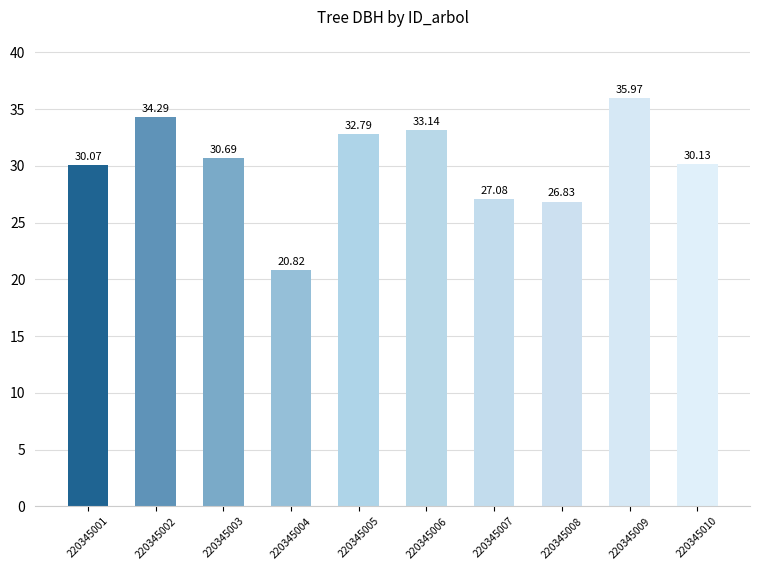

How many values are below 30?

3